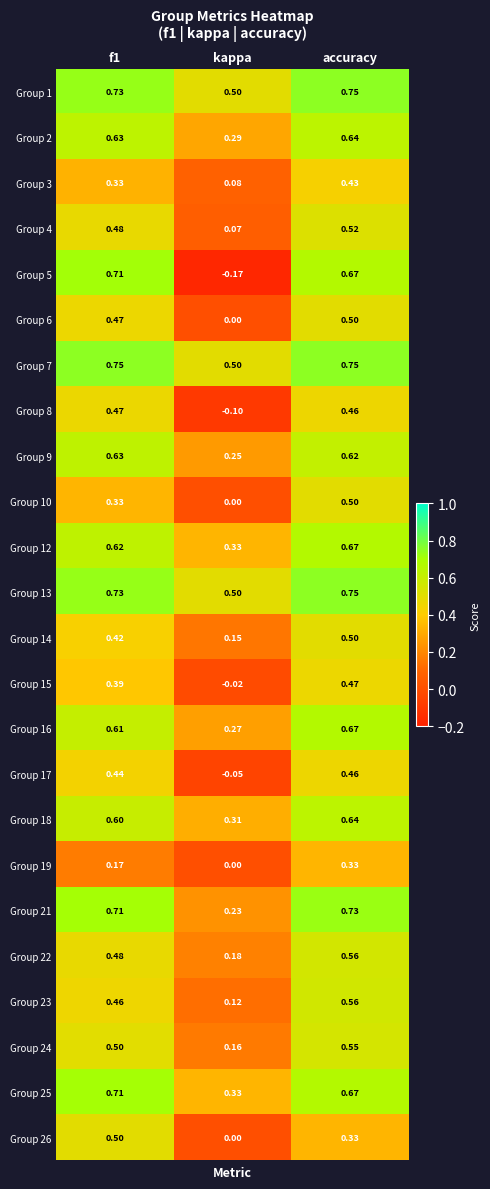

Is the value of Group 17 at f1 greater than the value of Group 6 at kappa?

Yes